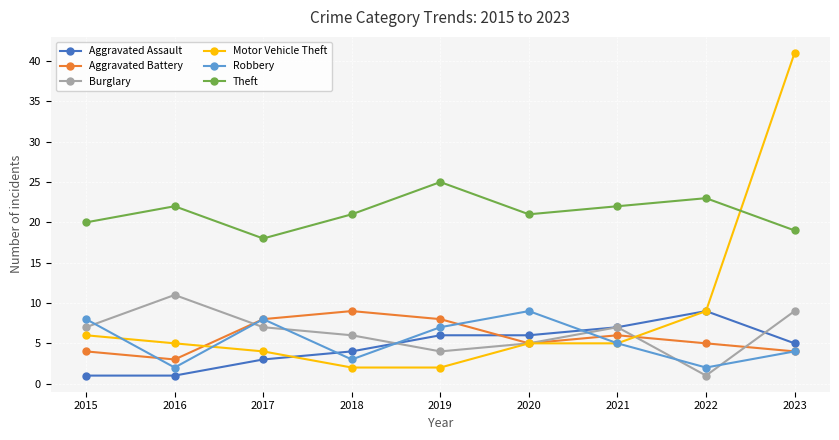

True or false: Burglary has more than 0 points higher than both neighbors.

True